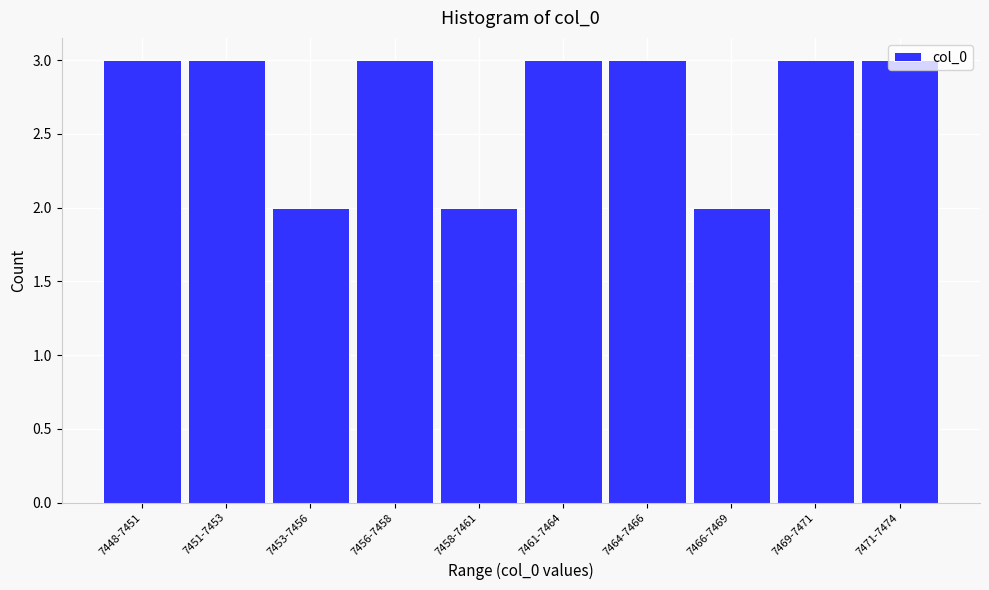

What is the sum of all values?

27